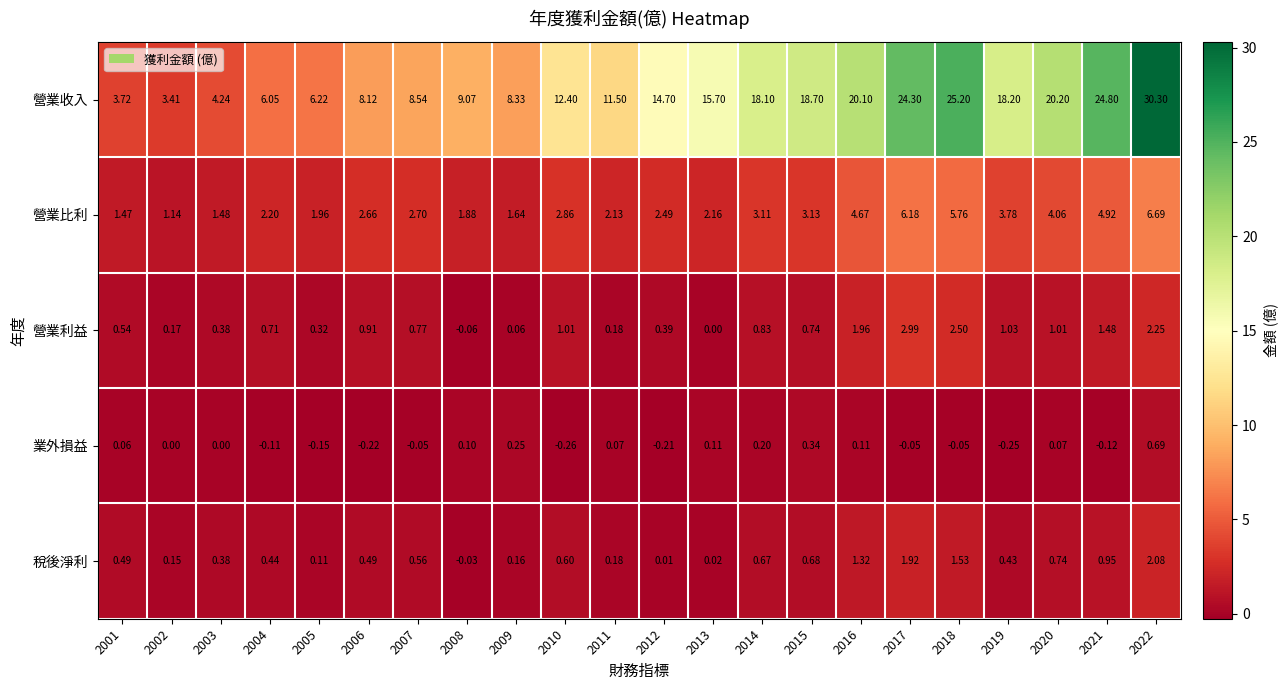

Which series has the largest range (max minus min)?

營業收入